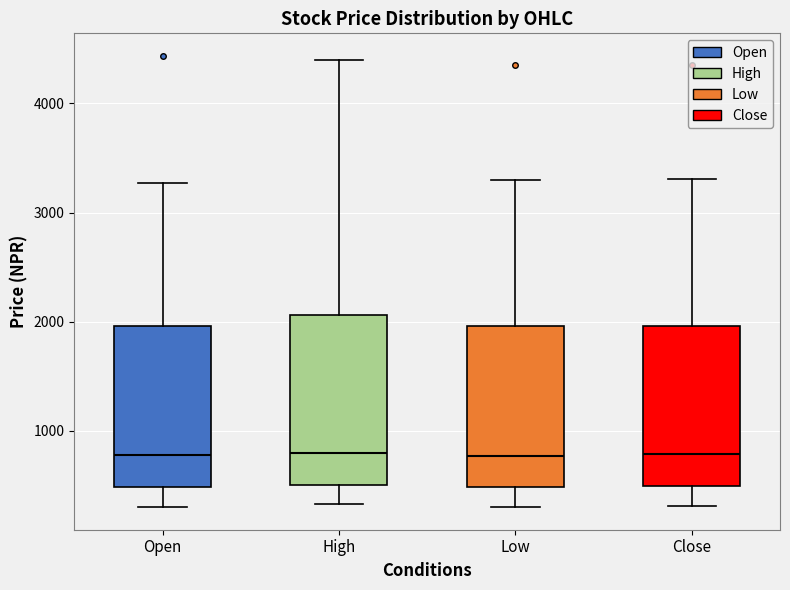

Reading left to right, read every box against the y-axis: the position of its median line, the range the box covers, and the ends of its whiskers. The values are not printed on the chart, so give them approximately, as read against the axis.

Open: median 800, box 500 to 2000, whiskers 300 to 3300
High: median 800, box 500 to 2100, whiskers 300 to 4400
Low: median 800, box 500 to 2000, whiskers 300 to 3300
Close: median 800, box 500 to 2000, whiskers 300 to 3300